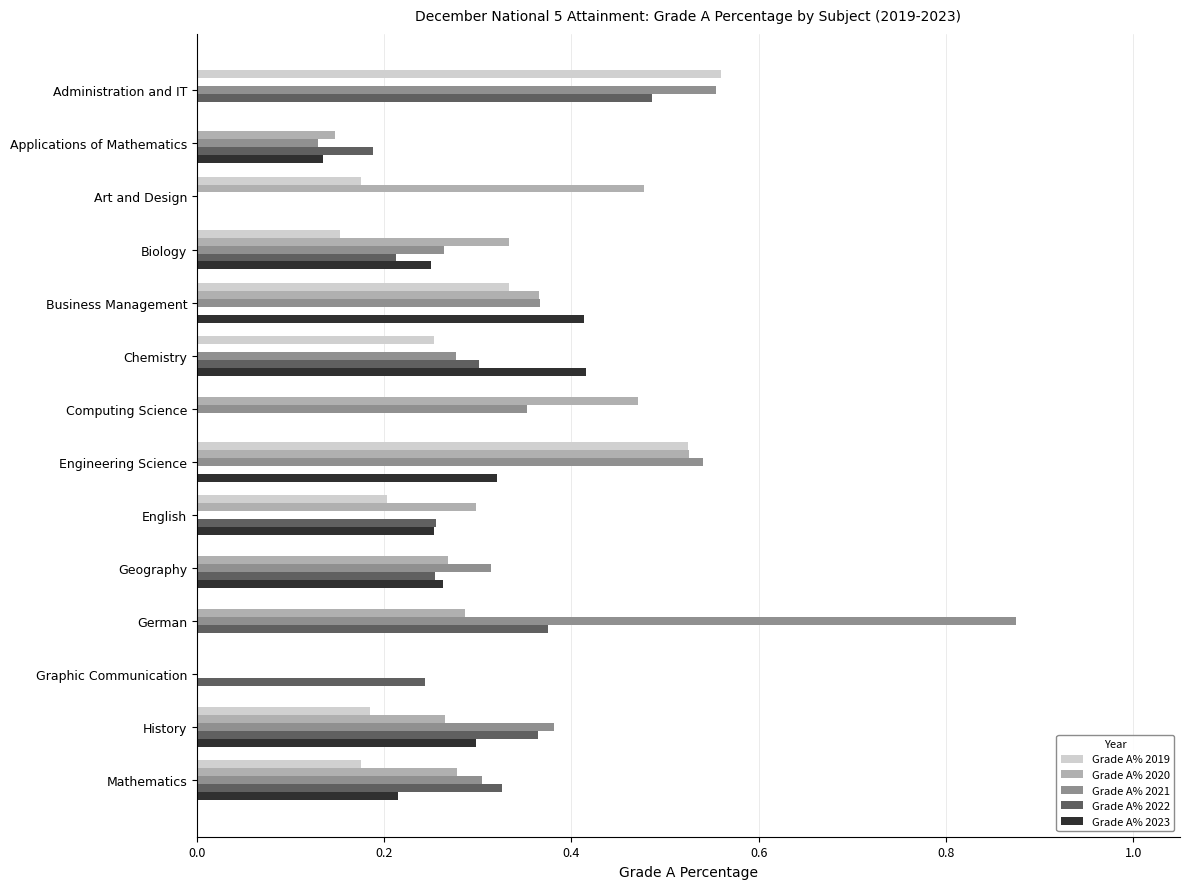

Is it true that Grade A% 2019 equals 0.8 at Engineering Science?

False